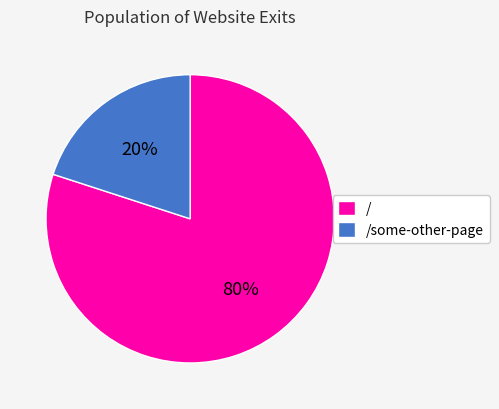

Do / and /some-other-page together represent more than half of the pie?

Yes